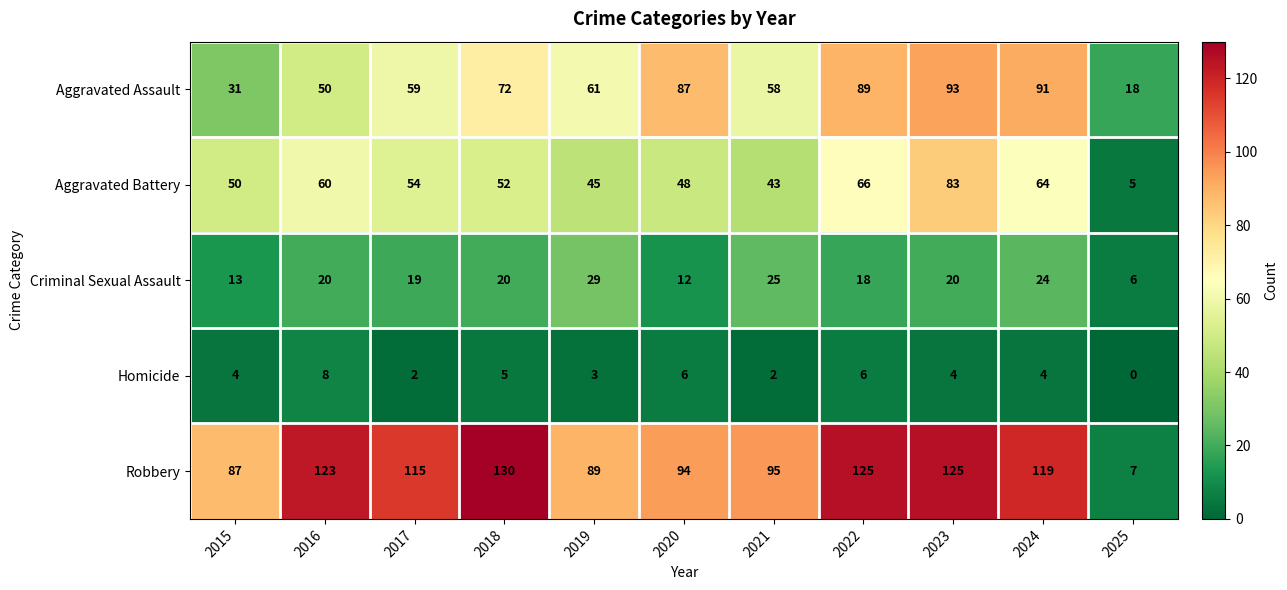

What value does the Homicide series have at 2020?

6